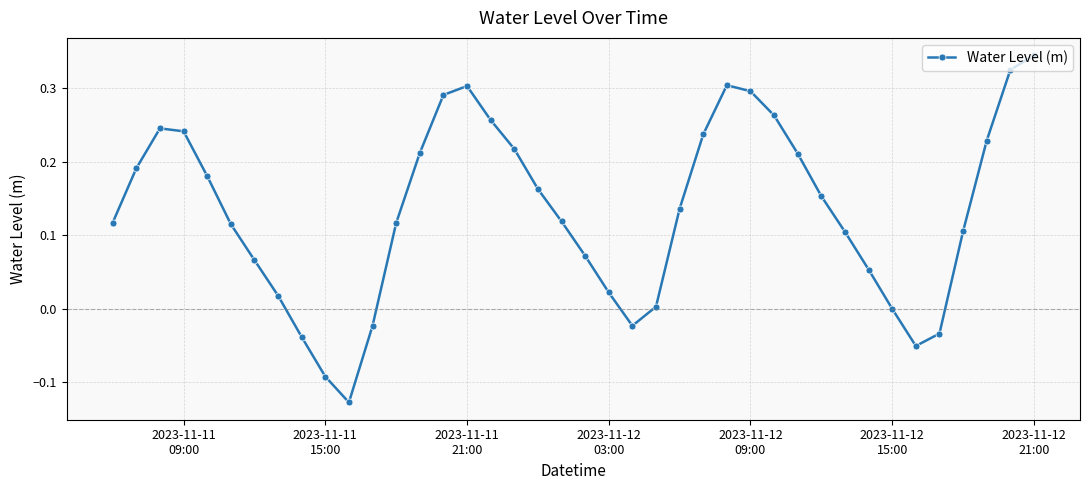

What is the difference between the maximum and minimum values?

0.5